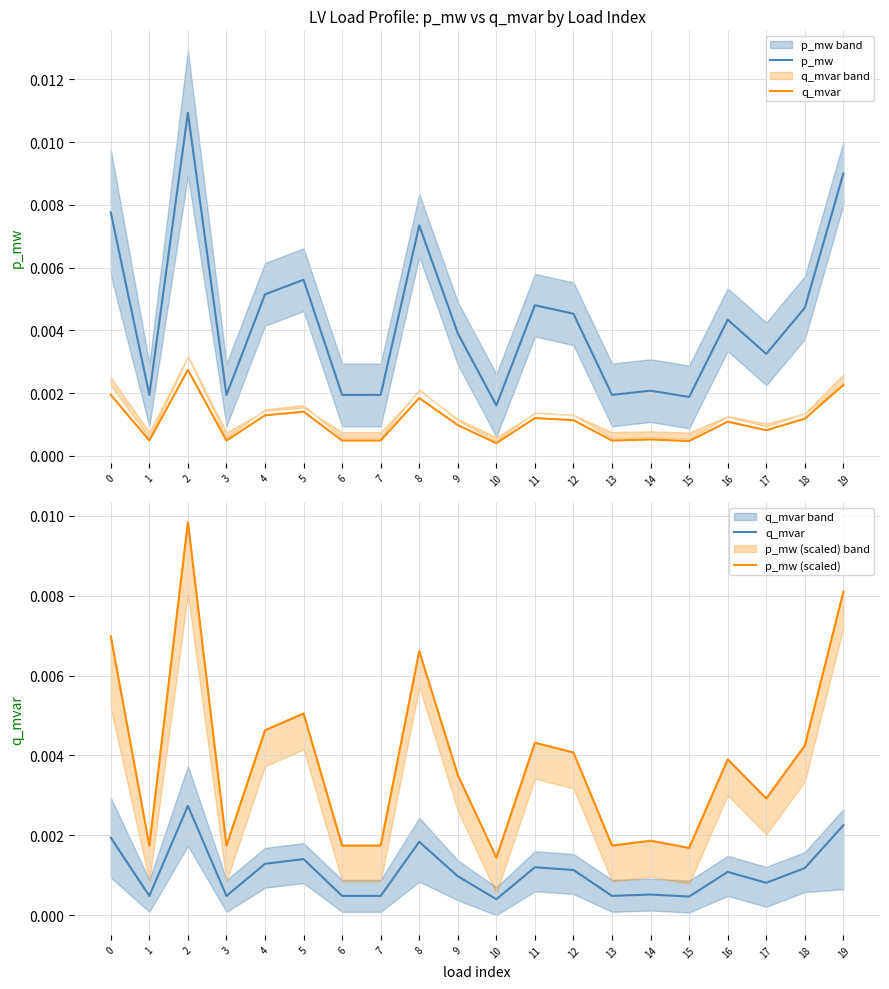

How many q_mvar values are between 0 and 1?

20